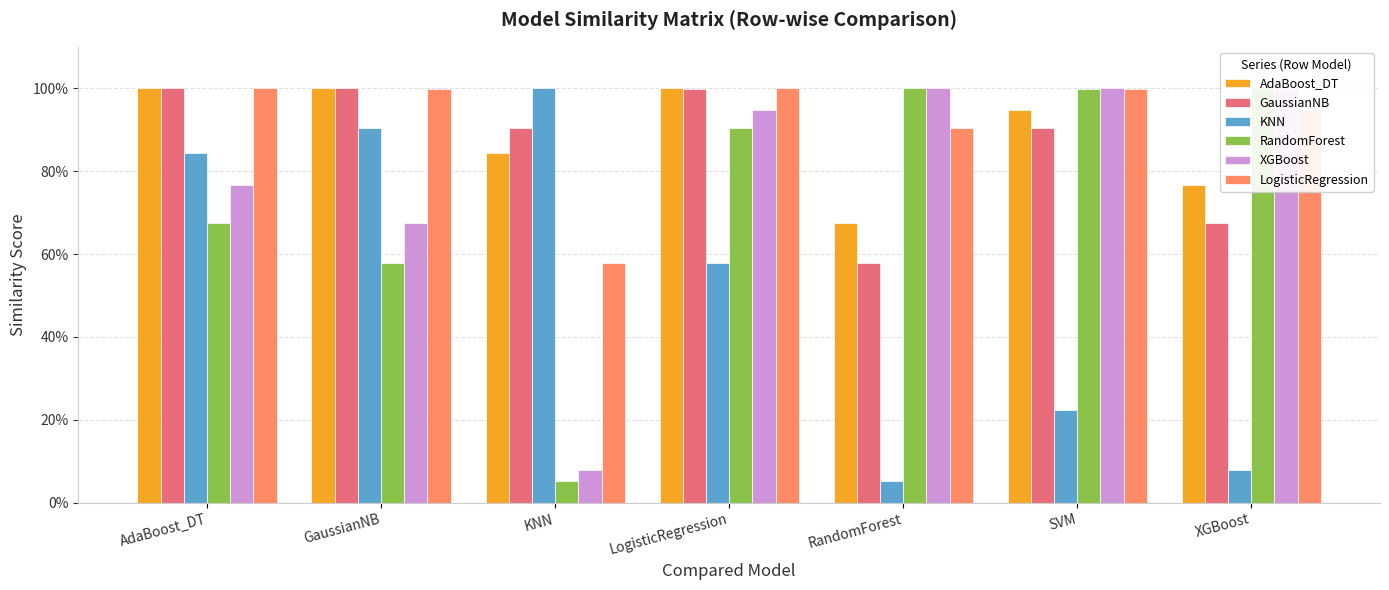

What is the label of the 3rd bar from the left?

KNN